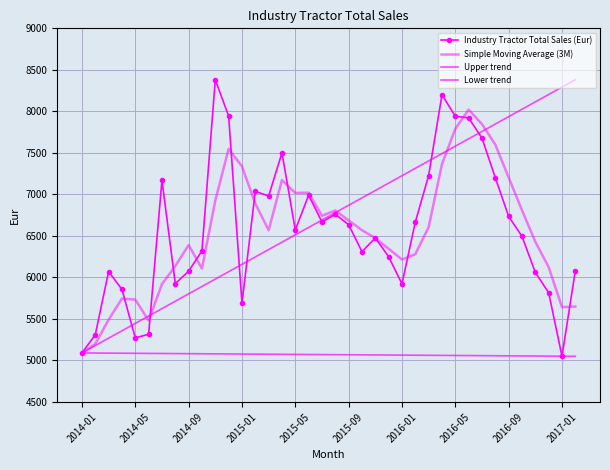

List the labels in order of value, smallest first.

2017-01, 2014-01, 2014-05, 2014-02, 2014-06, 2015-01, 2016-12, 2014-04, 2016-01, 2014-08, 2016-11, 2014-03, 2014-09, 2017-02, 2015-12, 2015-10, 2014-10, 2015-11, 2016-10, 2015-05, 2015-09, 2015-07, 2016-02, 2016-09, 2015-08, 2015-03, 2015-06, 2015-02, 2014-07, 2016-08, 2016-03, 2015-04, 2016-07, 2016-06, 2016-05, 2014-12, 2016-04, 2014-11